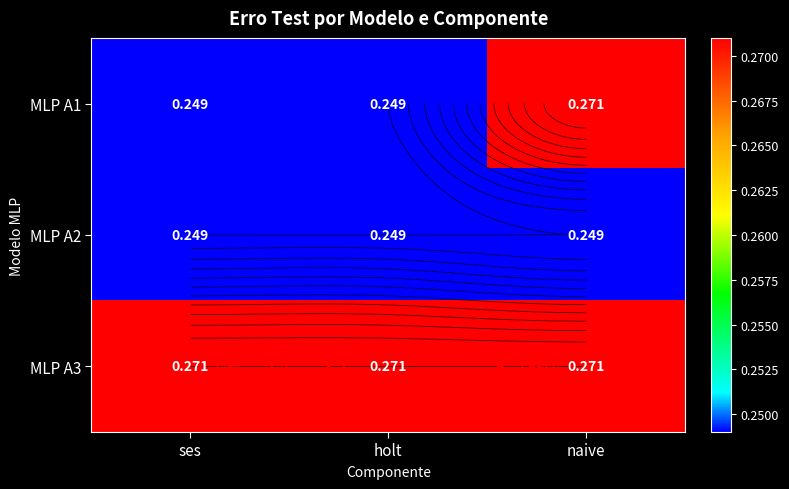

The MLP A1 series shows 0.2 at holt. True or false?

True